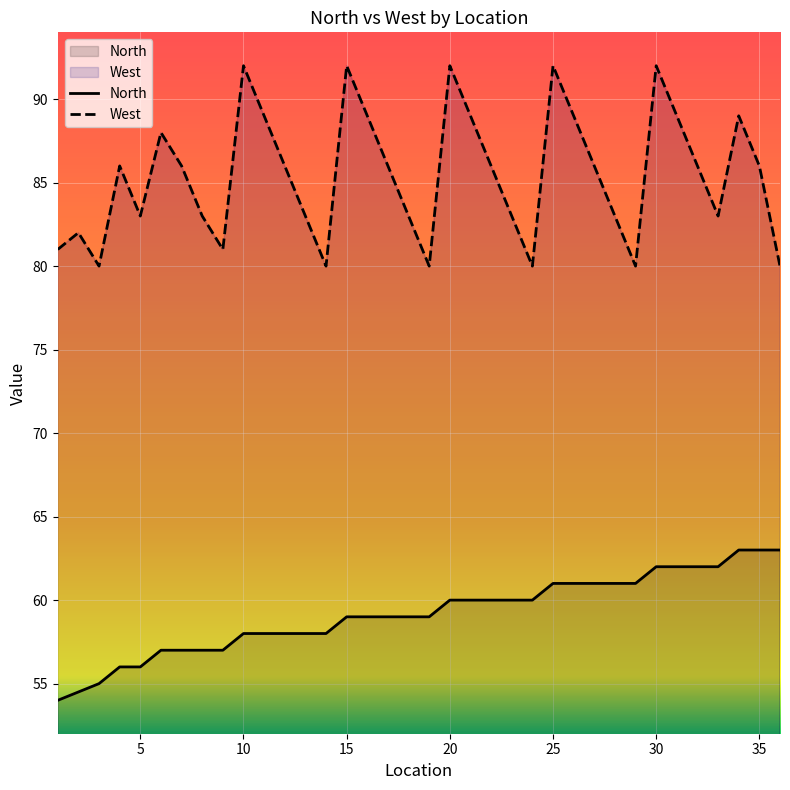

True or false: West and North cross at least once.

False